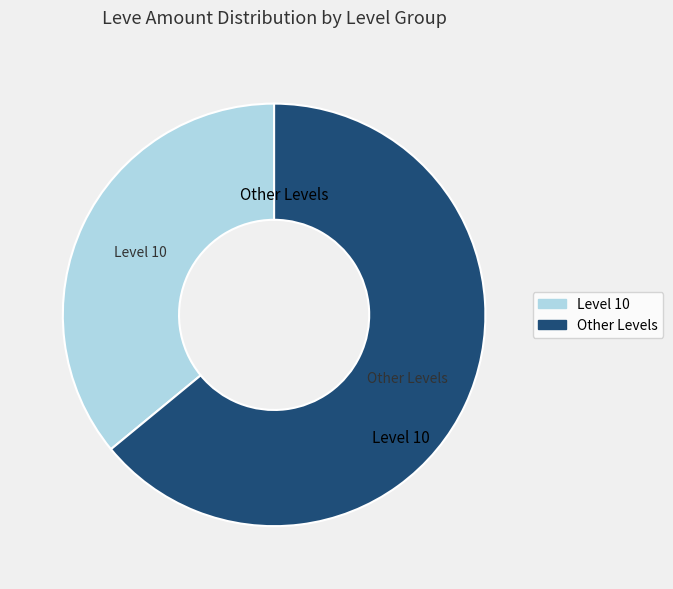

The Level 10 slice represents 27% of the pie. True or false?

False